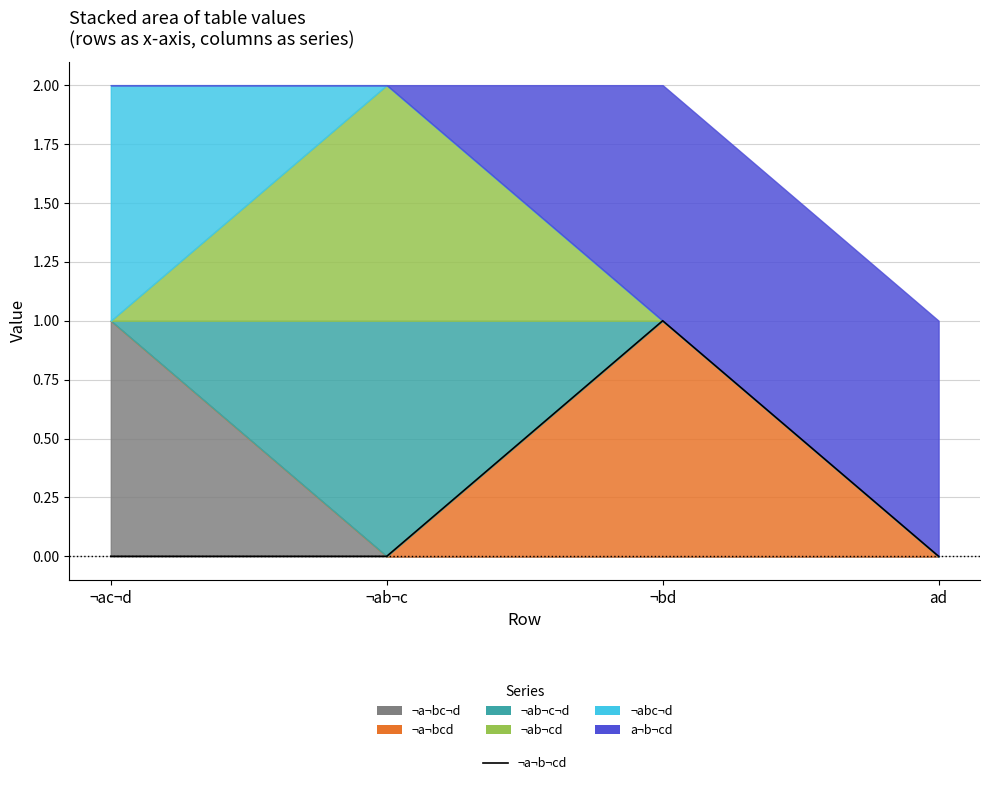

What is the change in value from ¬bd to ad?

-1